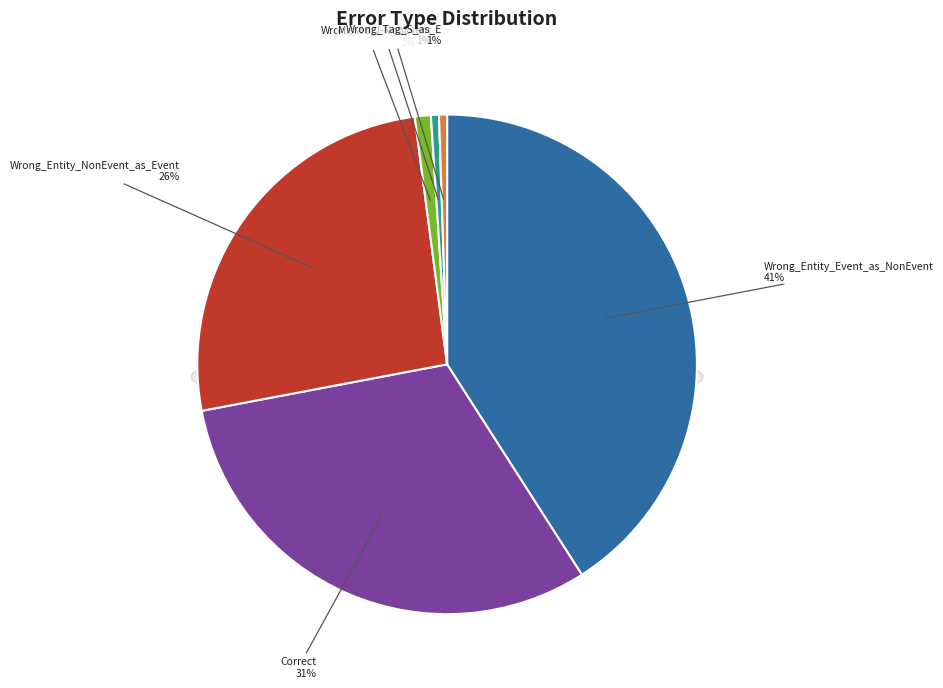

How much of the chart is everything except Wrong_Entity_NonEvent_as_Event?

74.1%